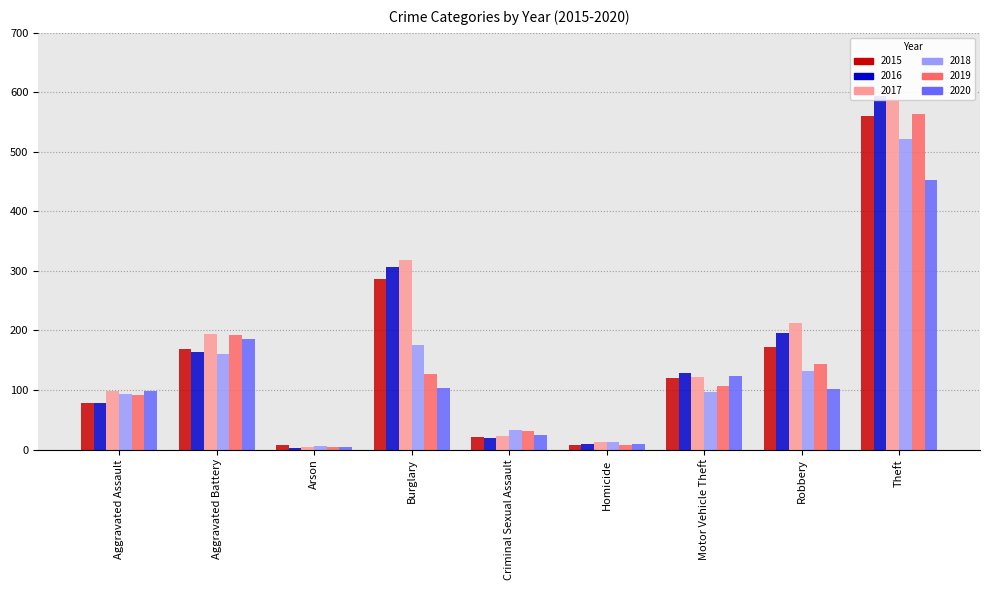

At which label is 2020 closest to 228?

Aggravated Battery